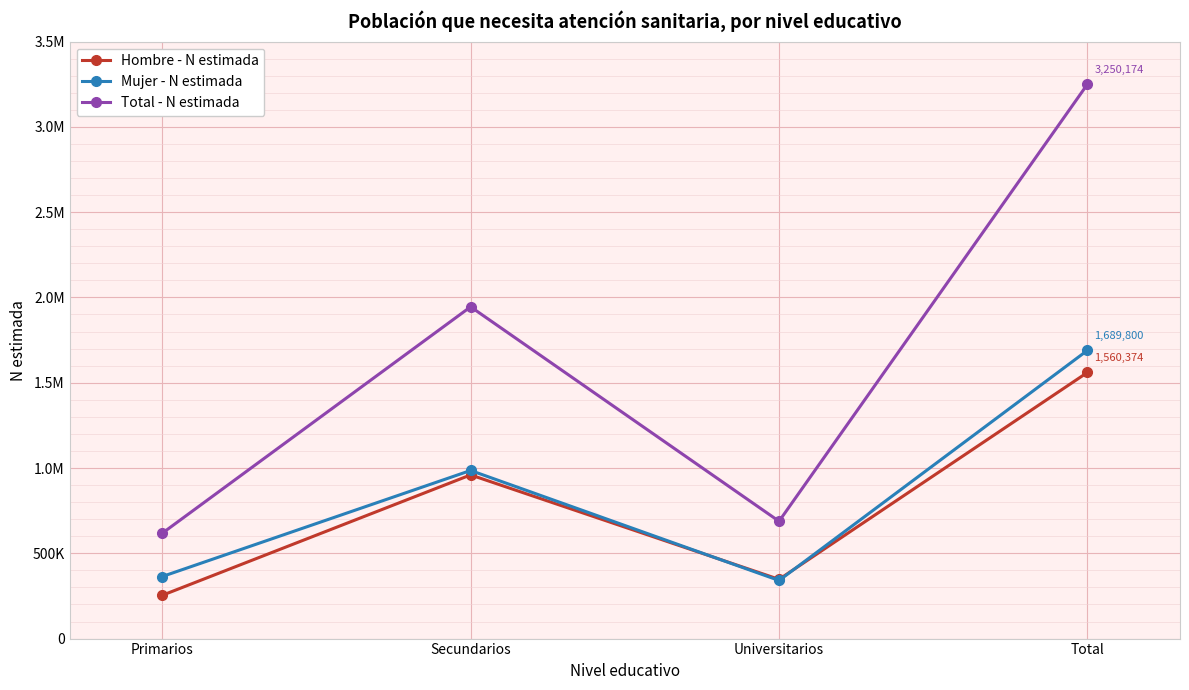

At which label is Mujer - N estimada closest to 1015183?

Secundarios